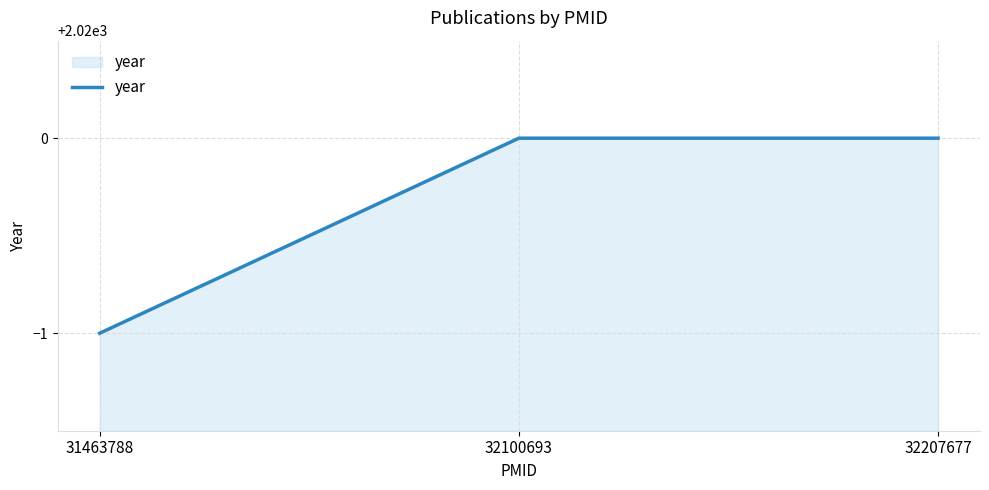

Does the chart have visible grid lines?

Yes